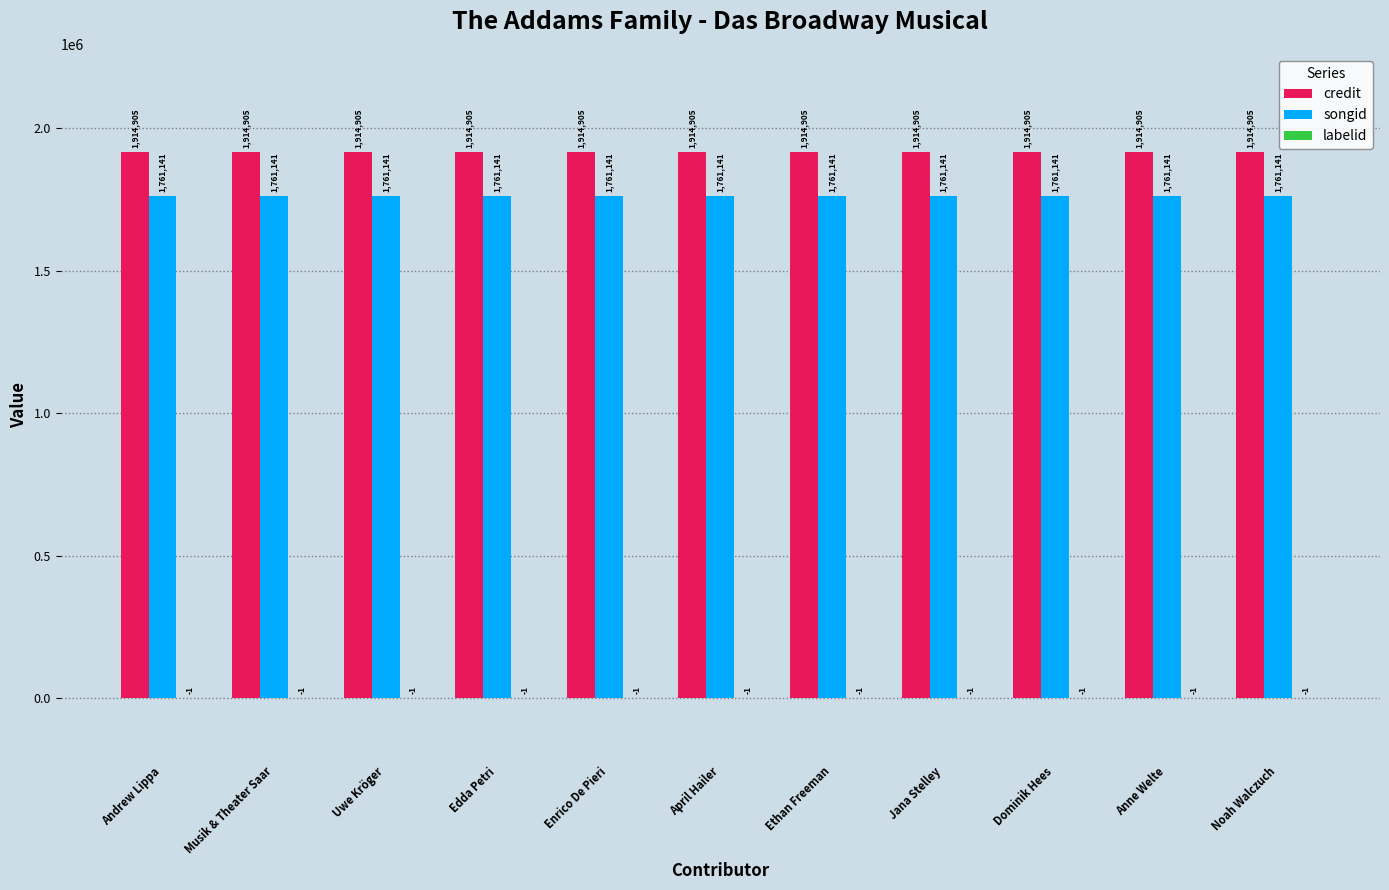

What is the greatest value displayed?

1914905